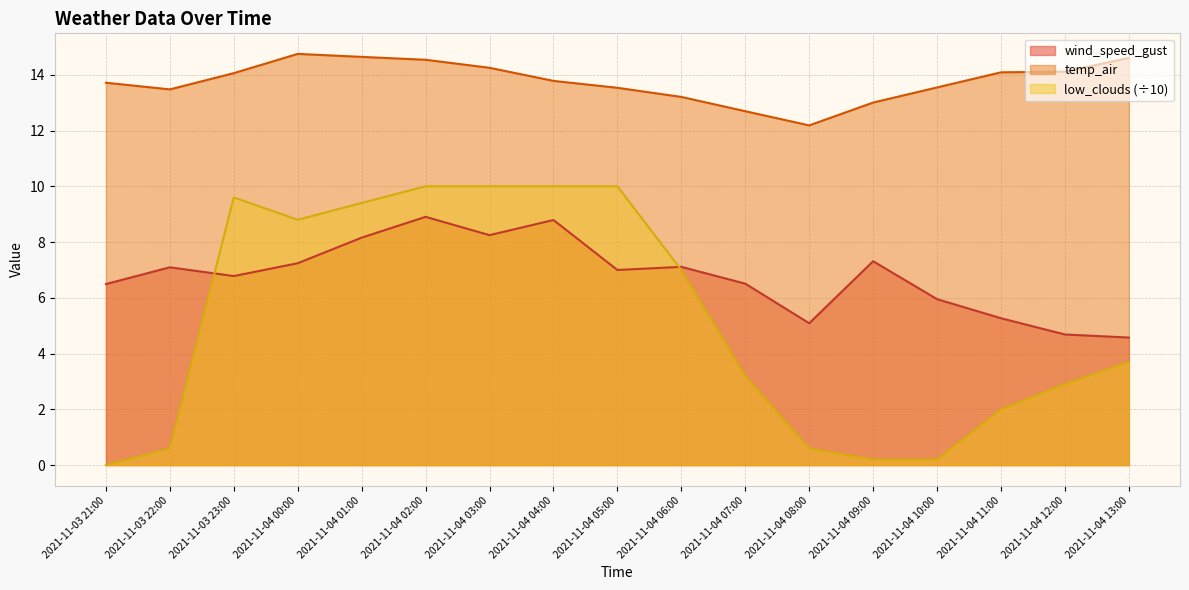

What is the approximate value of low_clouds at 2021-11-03 23:00?

9.6